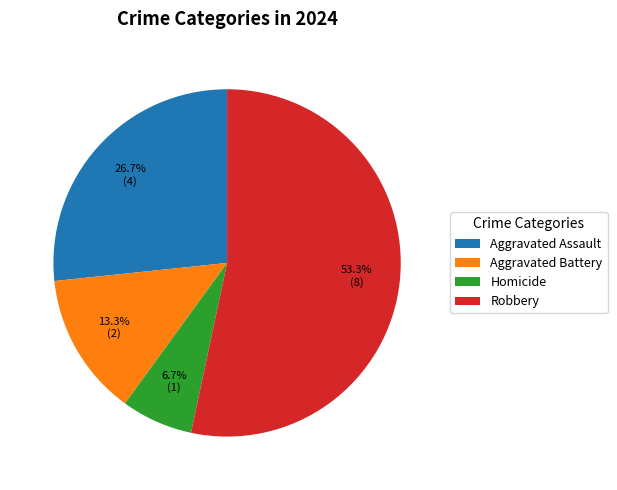

Is the sum of Aggravated Battery and Robbery greater than half?

Yes